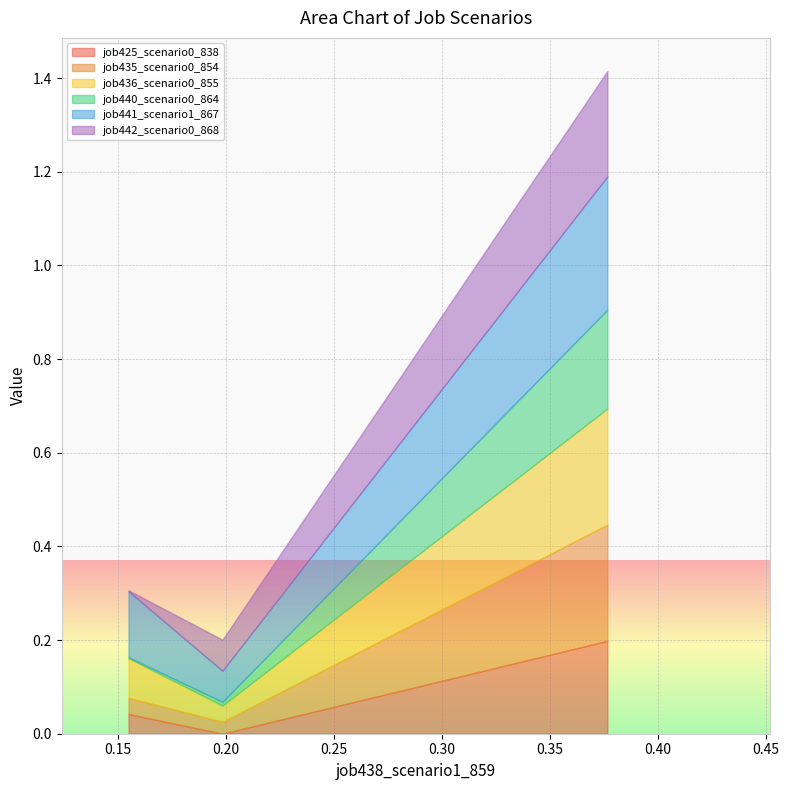

What is the average value of the job441_scenario1_867 series?

0.2